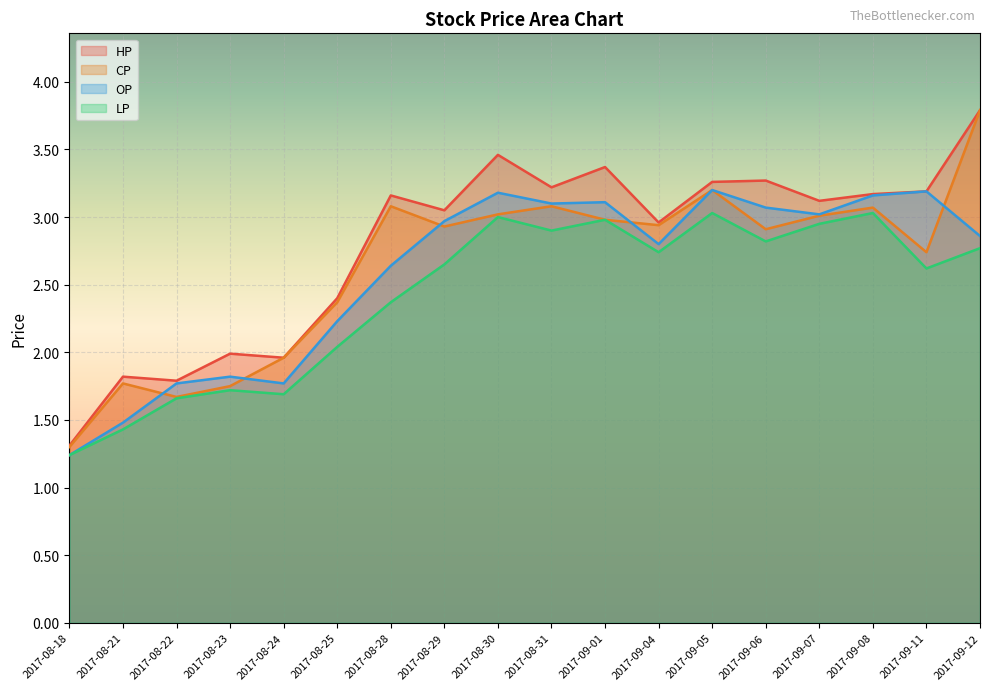

Which series ends up on top after the final intersection of OP and CP?

CP